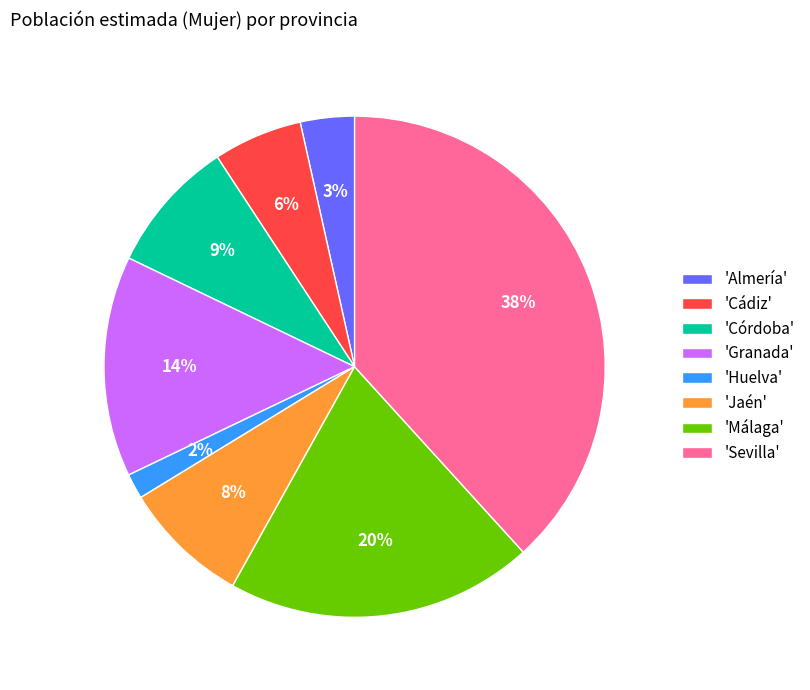

Combined, do 'Huelva' and 'Granada' account for over 50%?

No